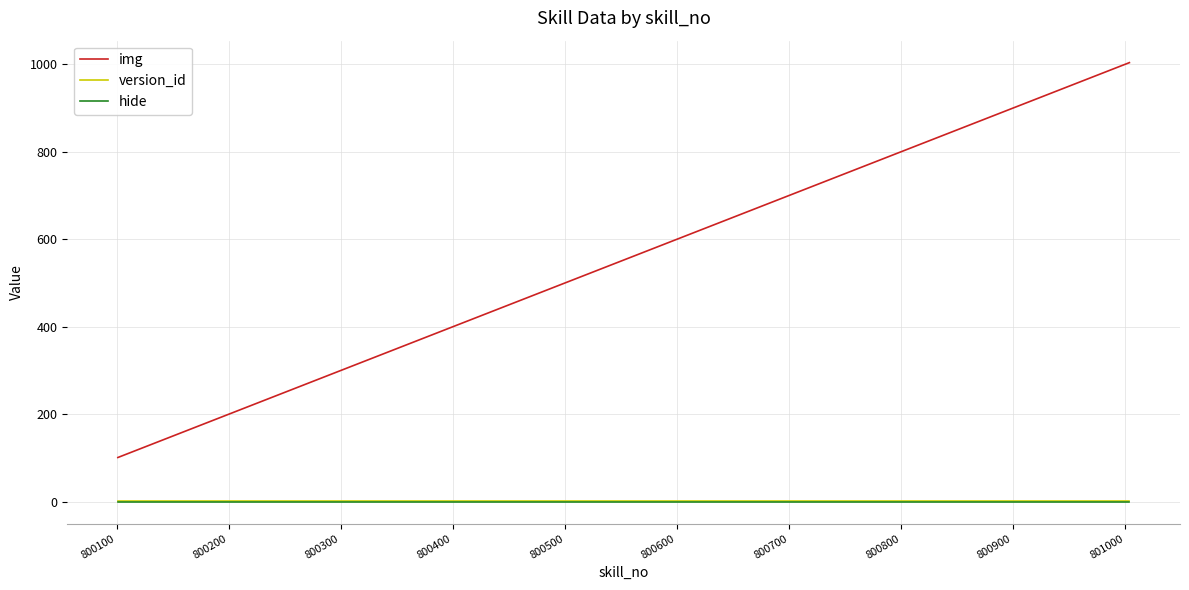

Which series has the widest spread of values?

img